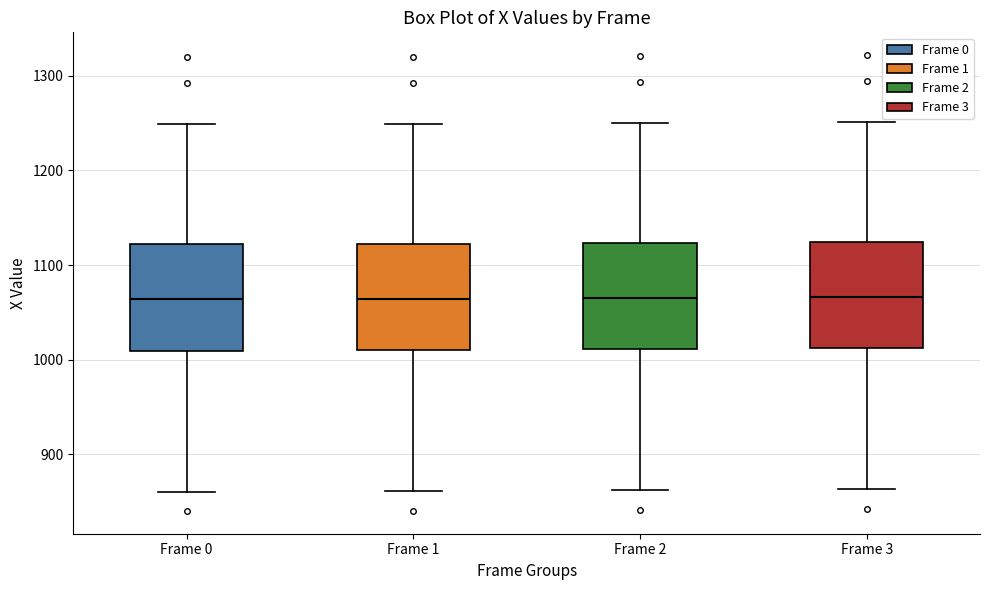

Where does the upper whisker of the box for Frame 3 end on the y-axis? The values are not printed on the chart, so give them approximately, as read against the axis.

1250